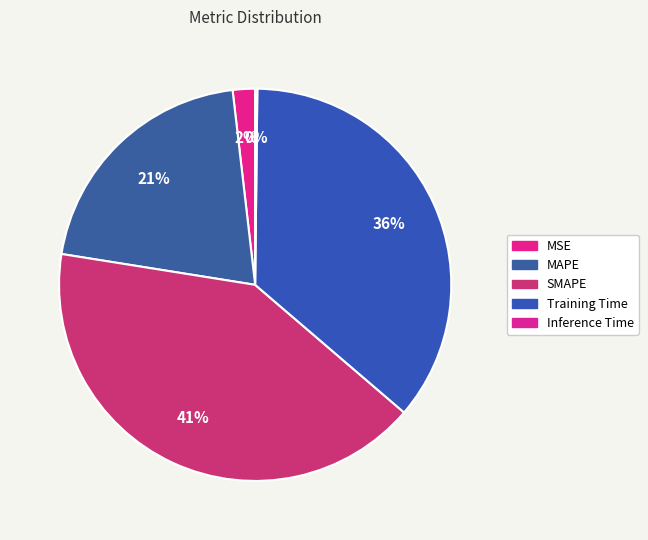

How many slices are in this pie chart?

5